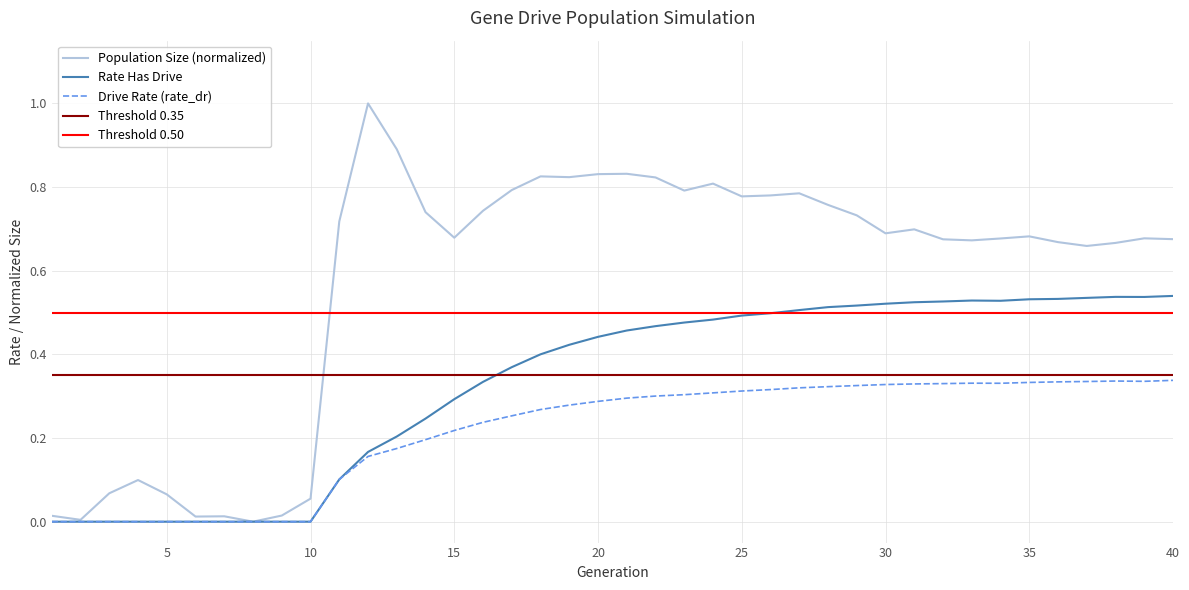

At which category is the sum across all series the highest?

27